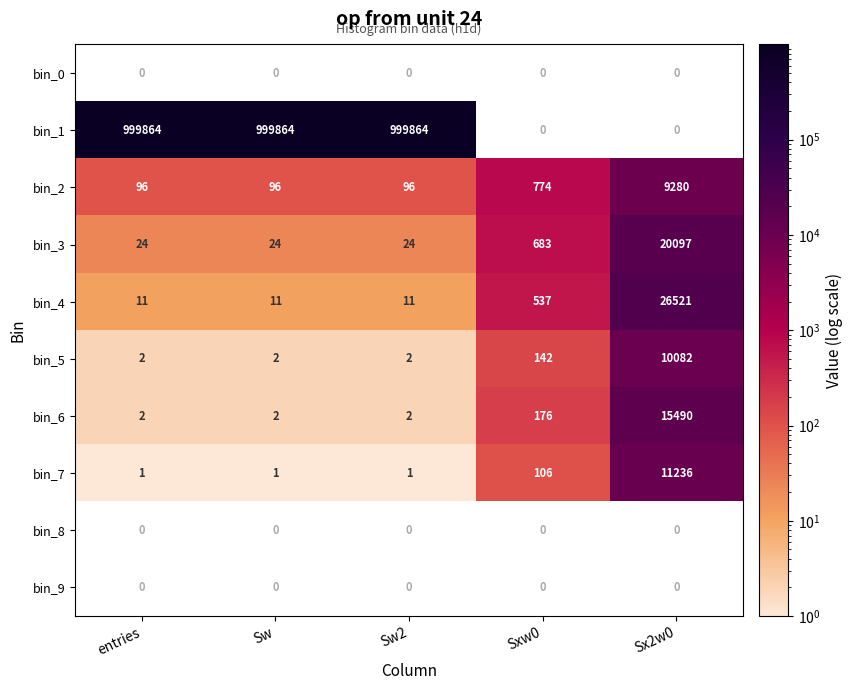

The bin_2 series shows 12066 at Sx2w0. True or false?

False